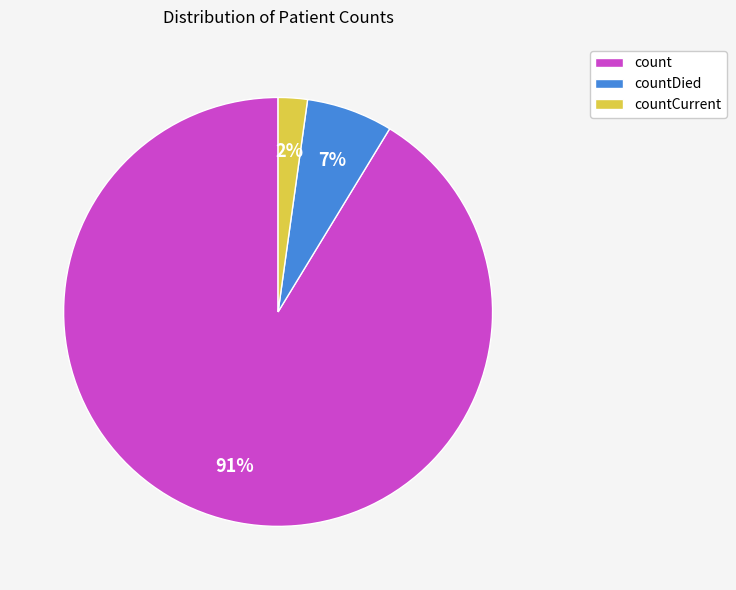

Do countCurrent and count together represent more than half of the pie?

Yes